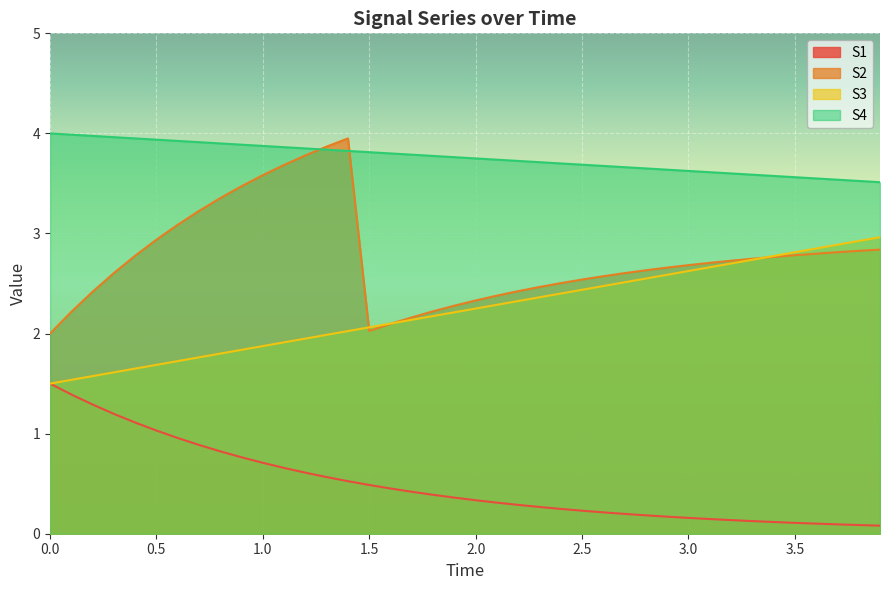

Which series has the widest spread of values?

S2